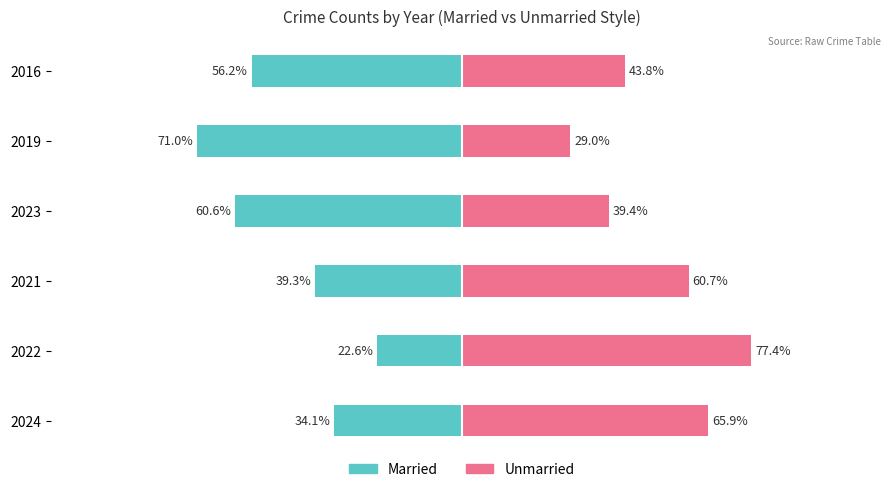

Which series has the widest spread of values?

Married